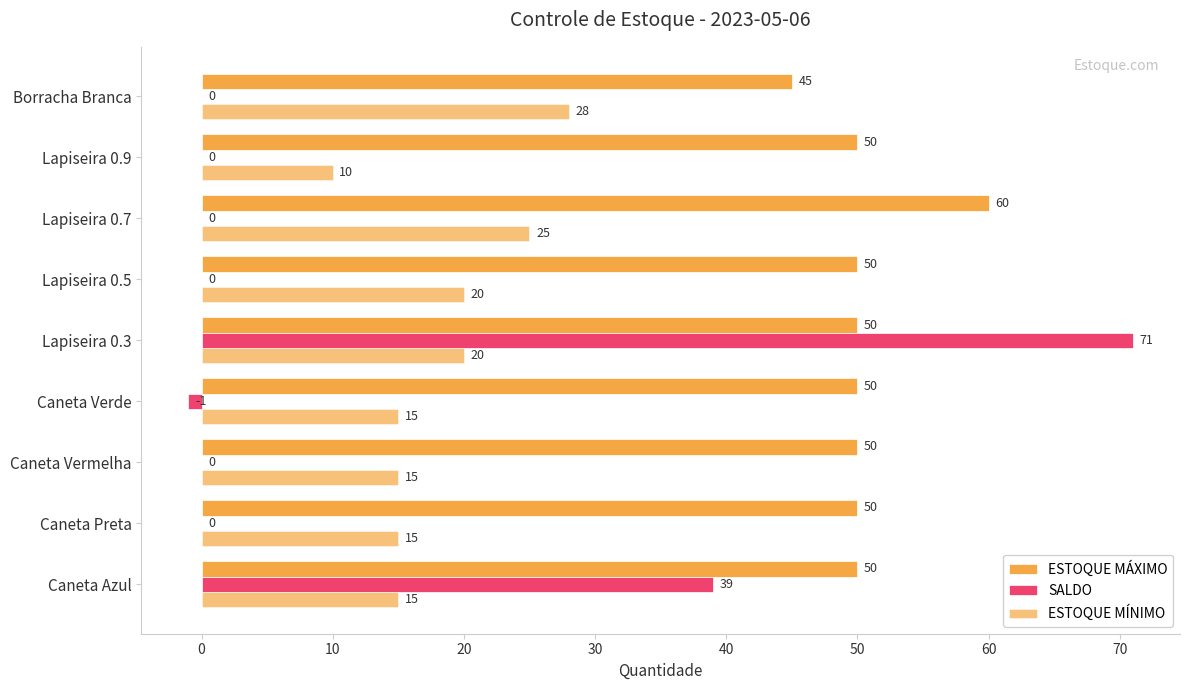

How many categories are shown in the chart?

9